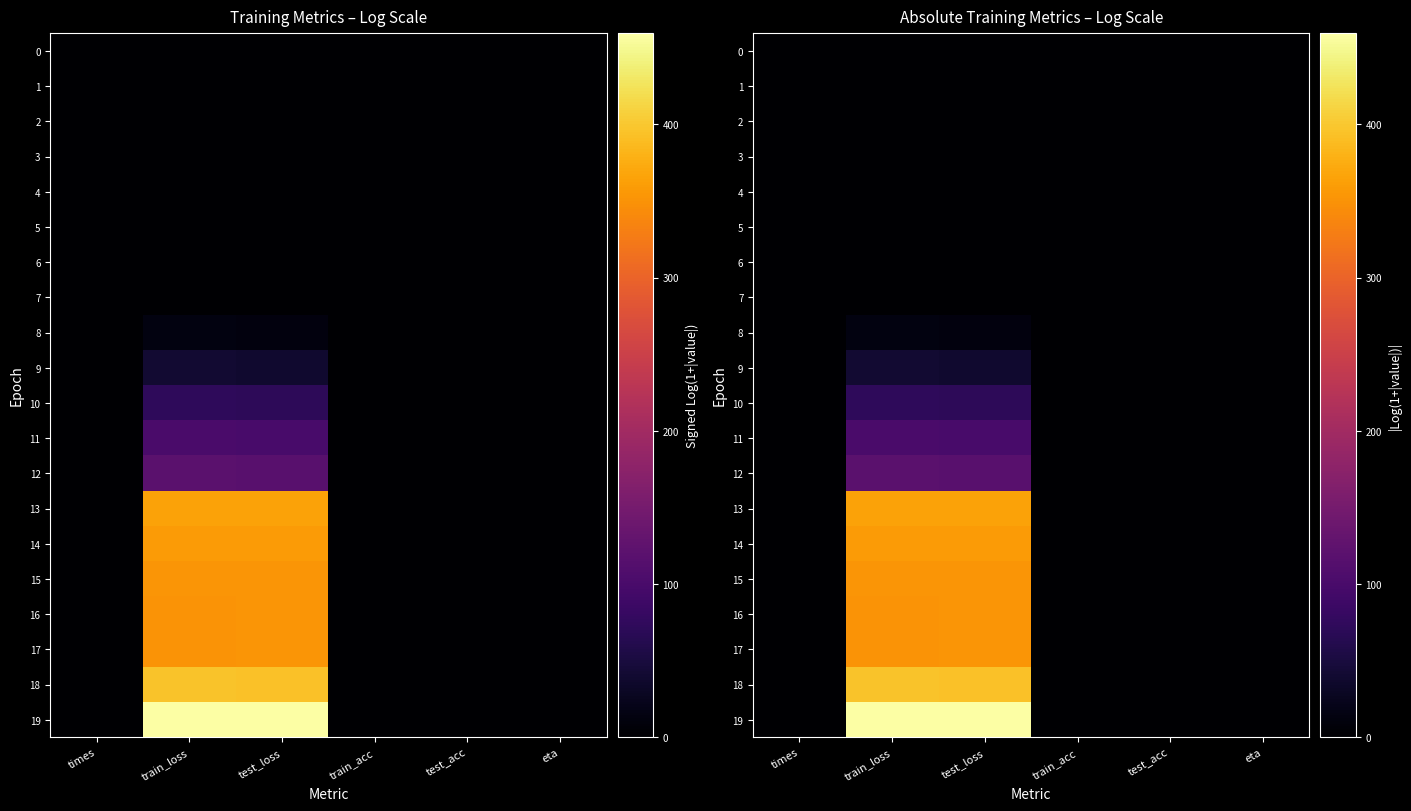

Read the 12 value at train_loss.

120.0